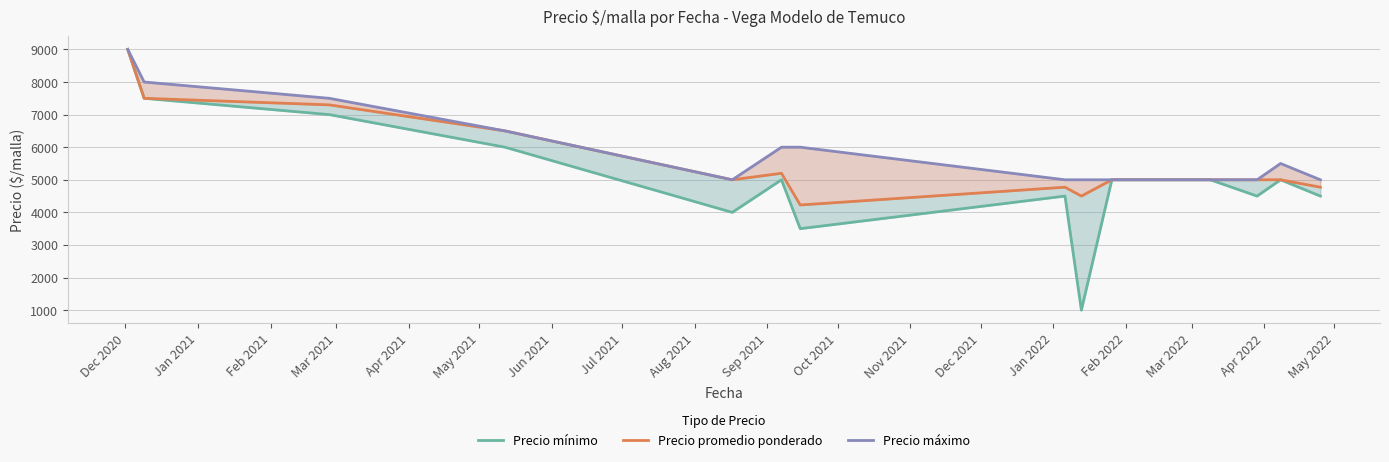

Rank the series by their average value, from highest to lowest.

Precio máximo, Precio promedio ponderado, Precio mínimo